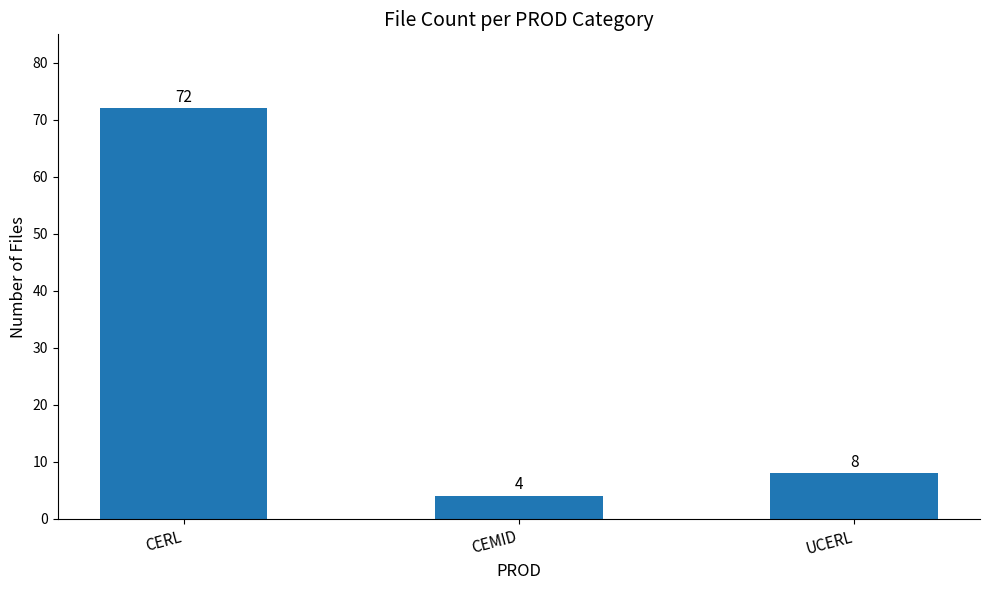

List the labels in order of value, largest first.

CERL, UCERL, CEMID